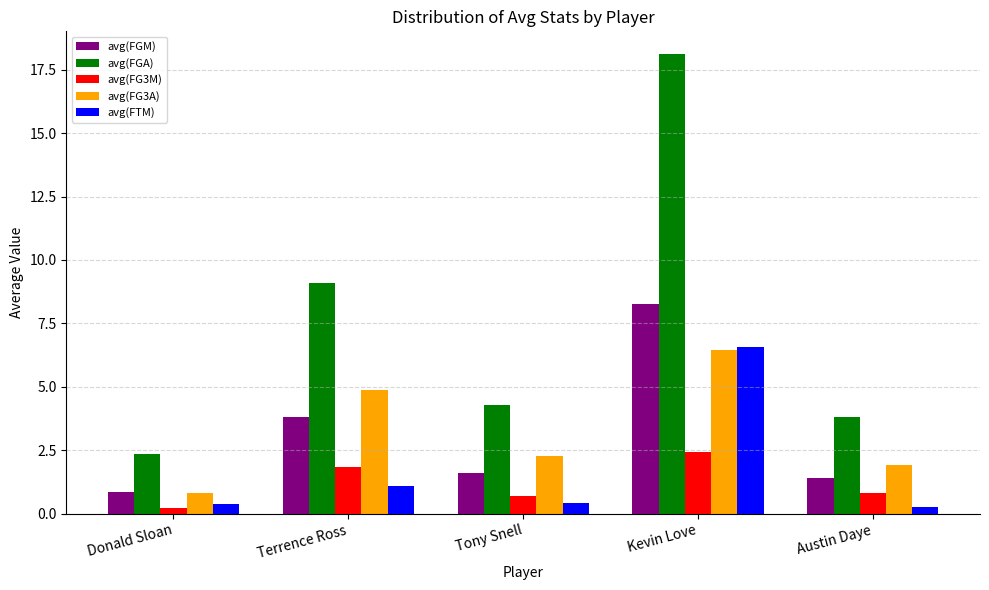

What are all the series names shown in the legend?

avg(FGM), avg(FGA), avg(FG3M), avg(FG3A), avg(FTM)